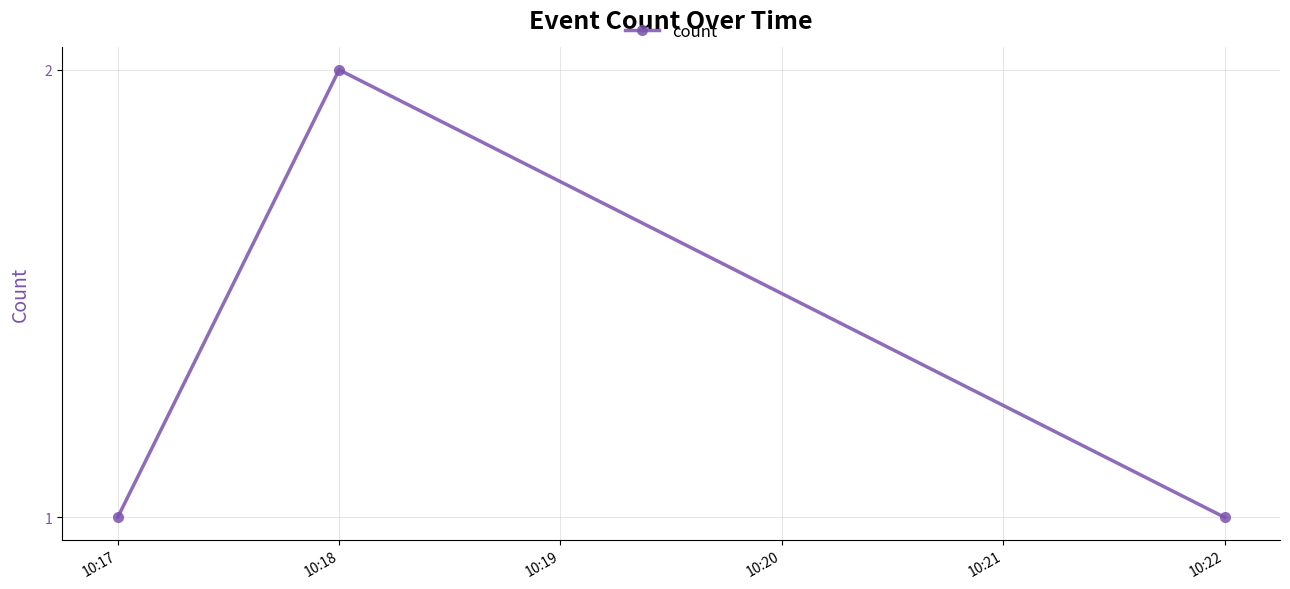

Count the values in the range 1 to 2.

3